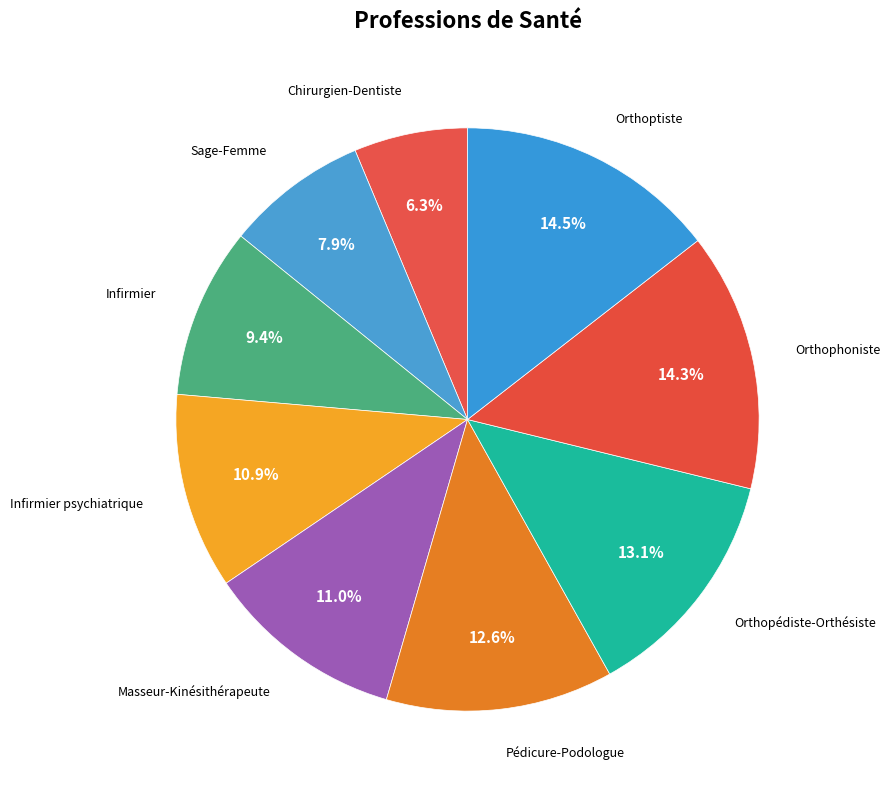

How many segments does this pie chart have?

9